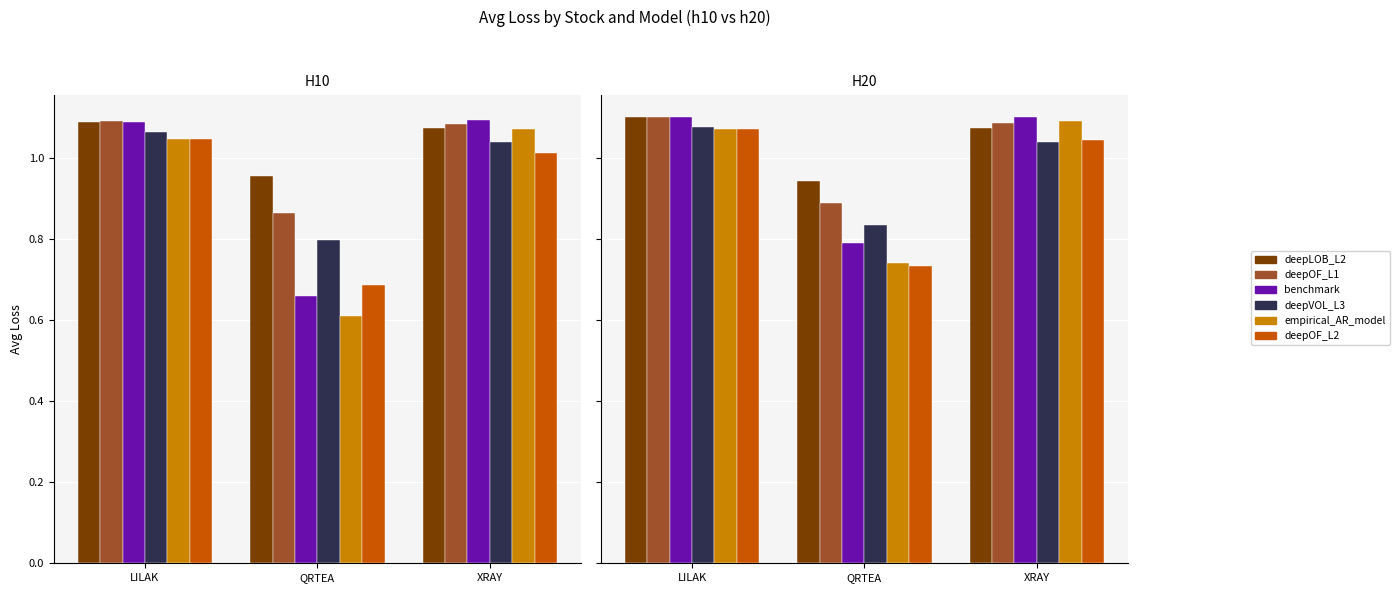

Which label corresponds to the largest value in the chart?

LILAK